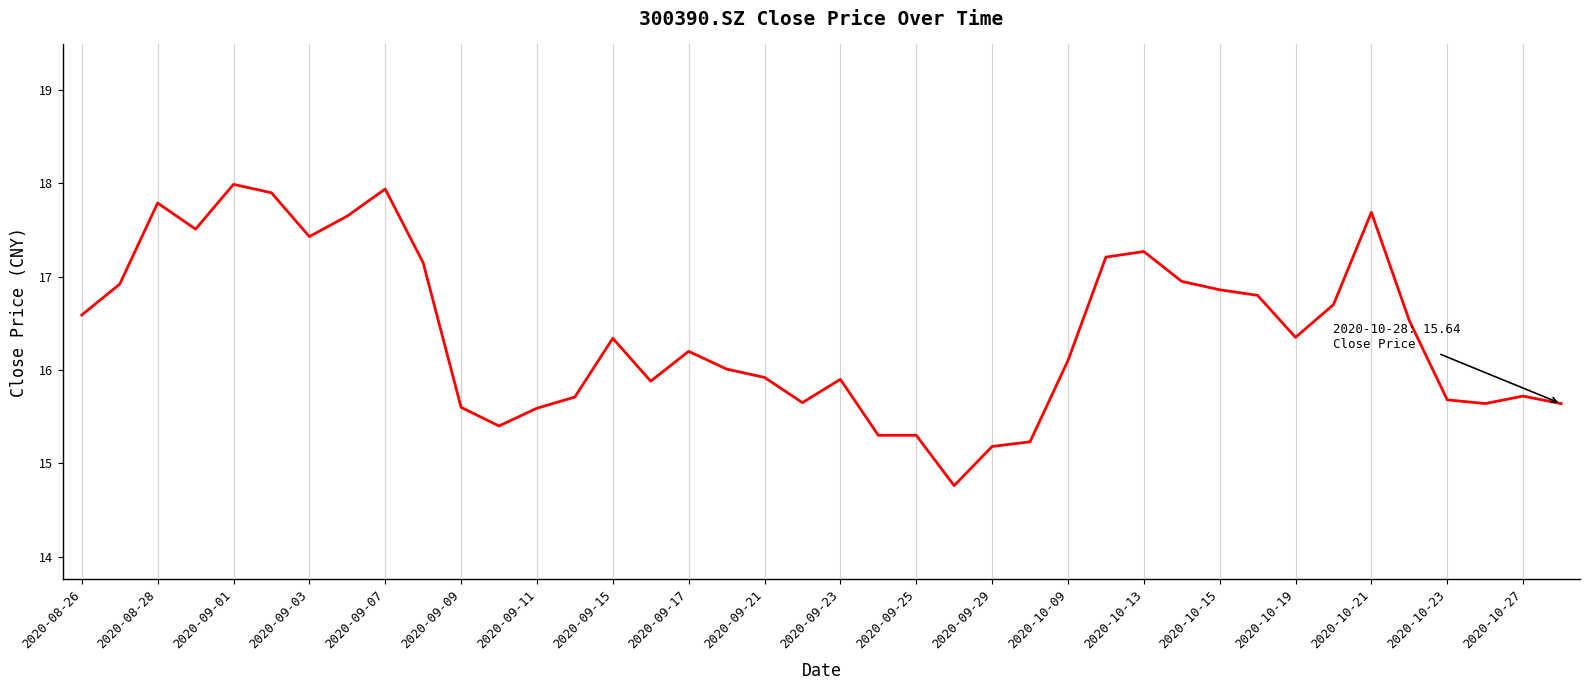

What is the minimum value shown in the chart?

14.8